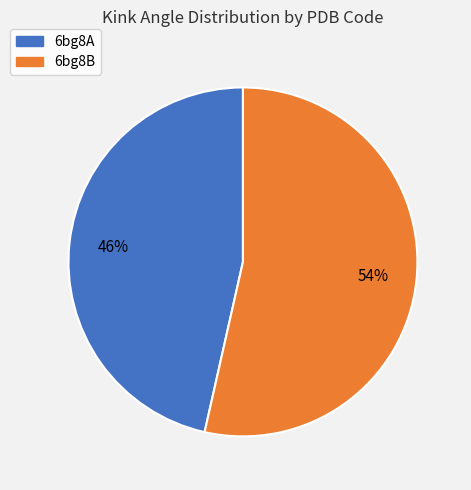

What is the ratio of the value at 6bg8B to the value at 6bg8A?

1.2